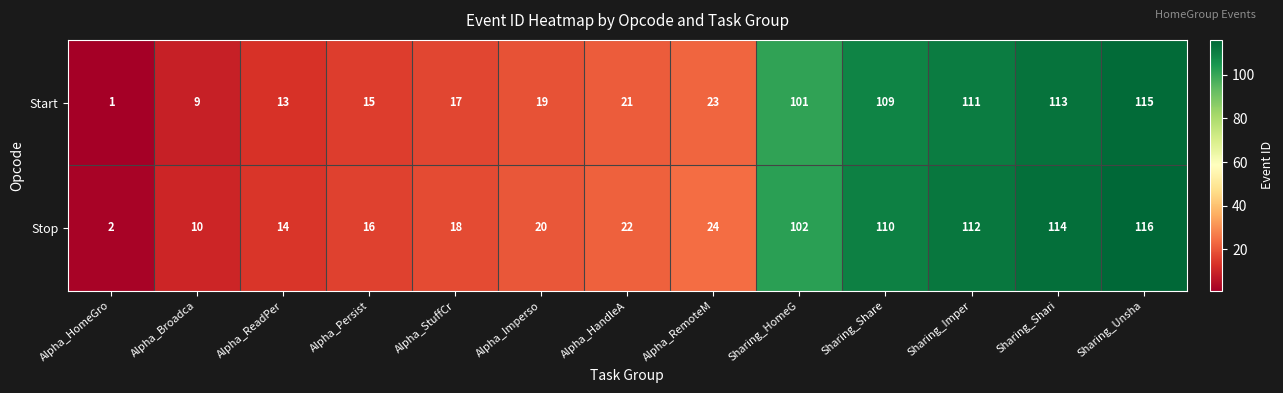

Which series has the largest total across all categories?

Stop